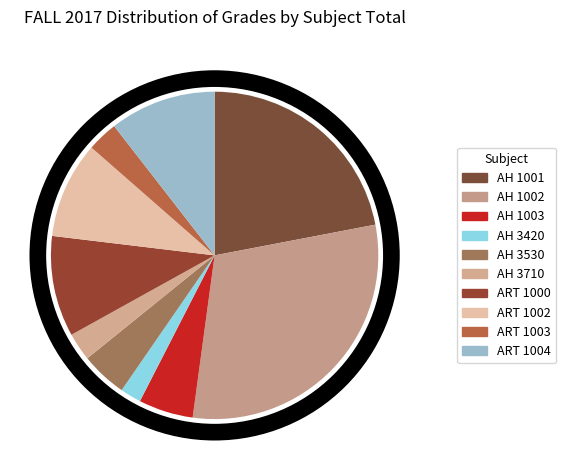

How many slices are in this pie chart?

10